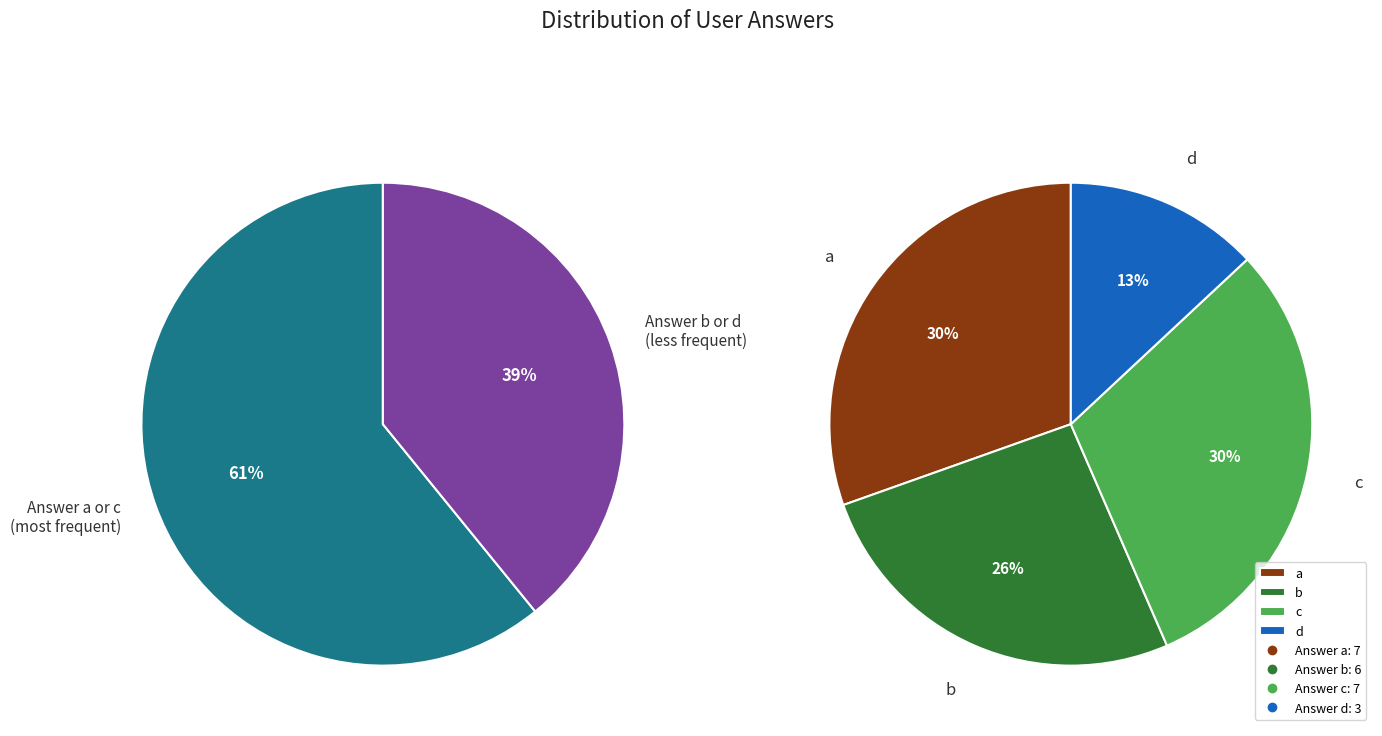

True or false: d accounts for 28% of the total.

False